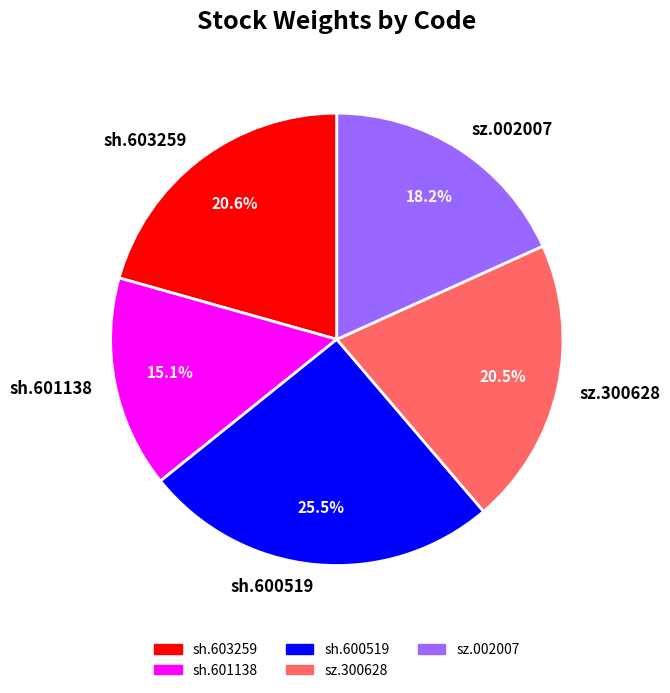

How many slices are in this pie chart?

5